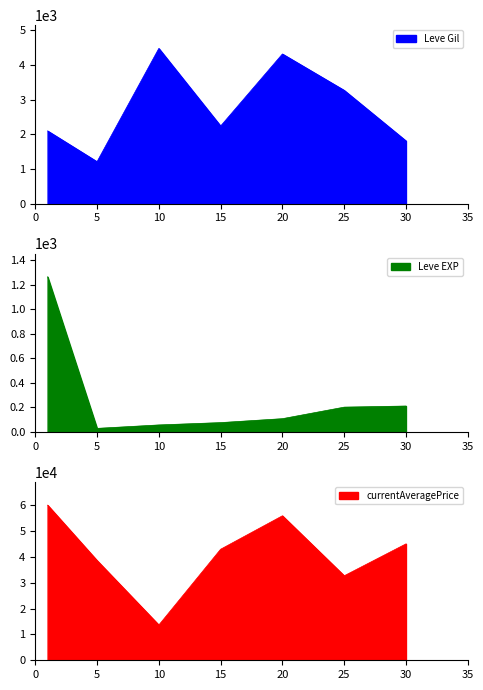

What is the highest value of the Leve Gil series?

4480